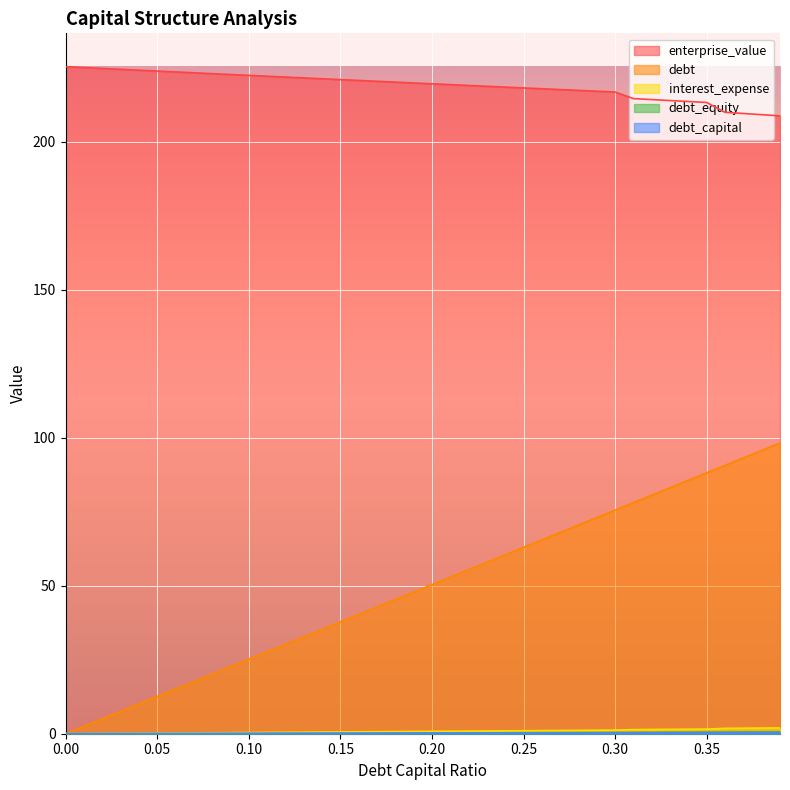

What is the maximum value for enterprise_value?

225.4